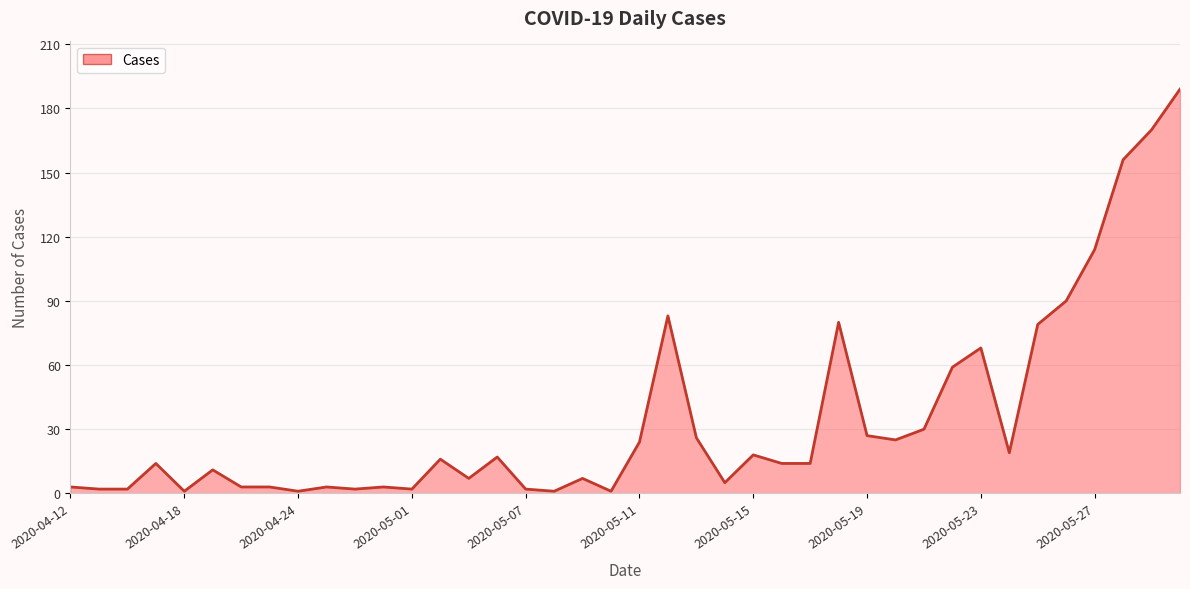

What is the maximum value shown in the chart?

189